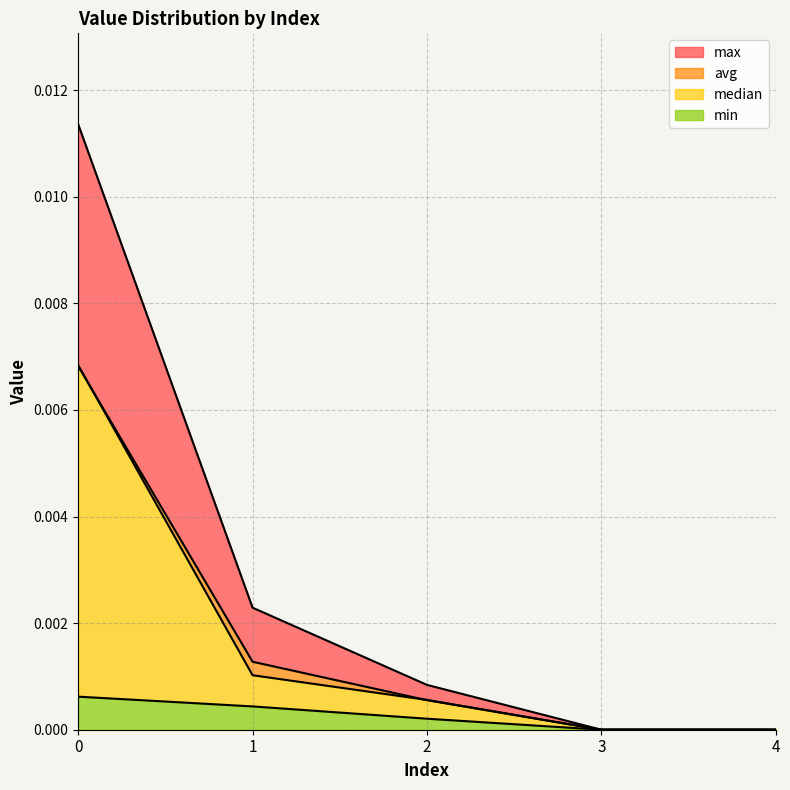

Does the chart display data point markers on the line(s)?

No